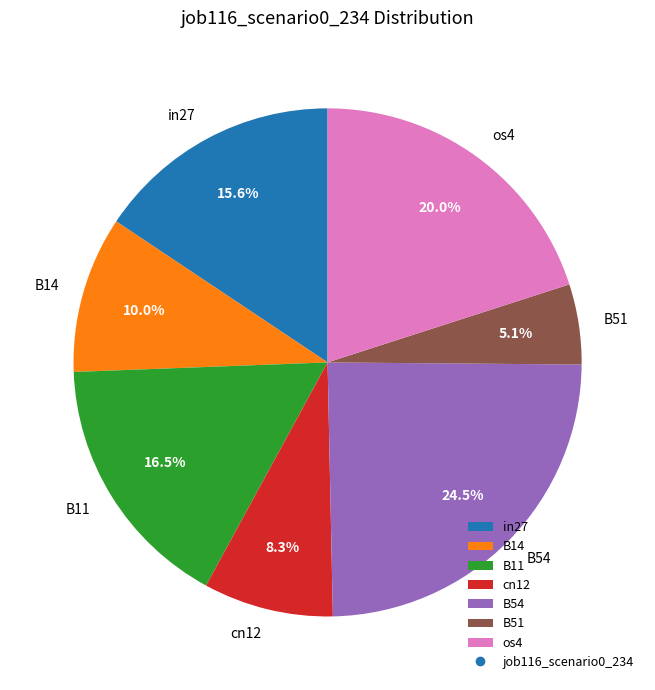

Is B54 the majority of the pie?

No